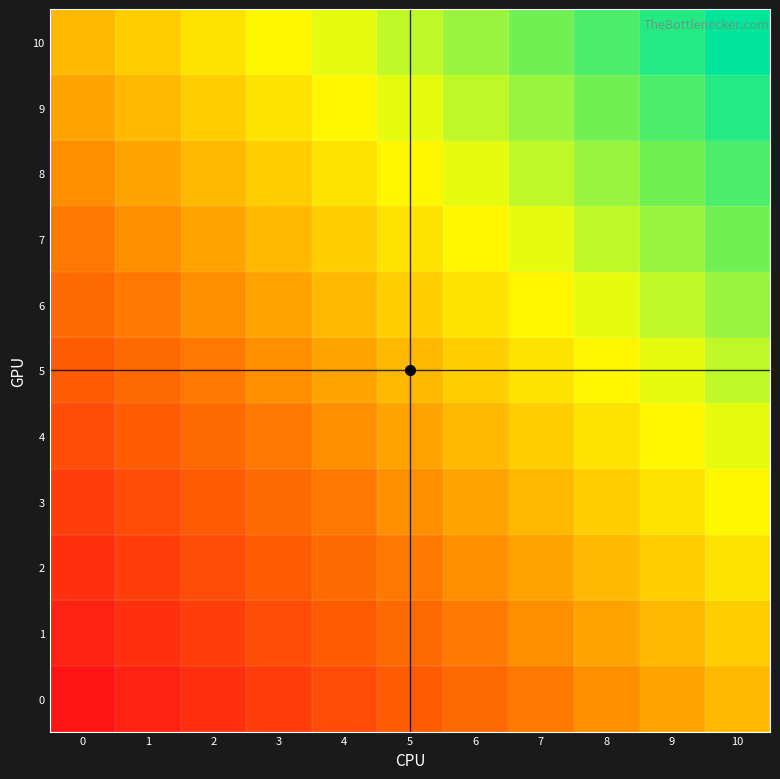

Rank the series by their maximum value, from lowest to highest.

0, 1, 2, 3, 4, 5, 6, 7, 8, 9, 10